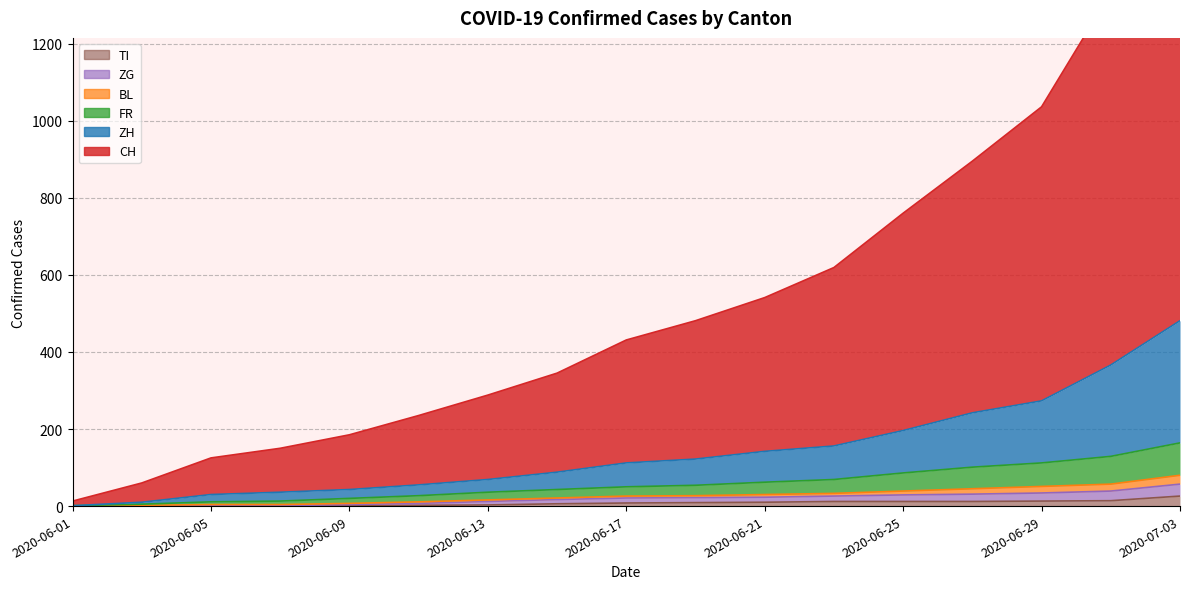

How many data points in ZG are above 21?

8